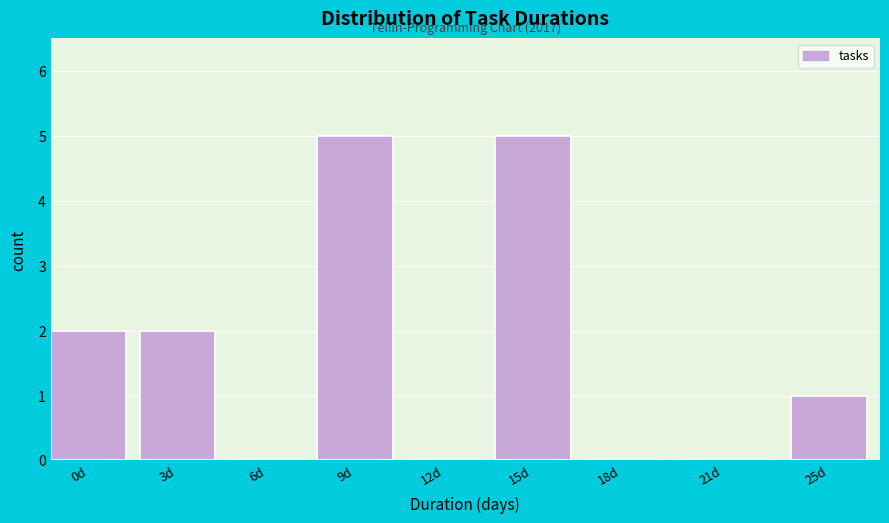

Reading right to left, extract all data points from this chart.

25d=1	21d=0	18d=0	15d=5	12d=0	9d=5	6d=0	3d=2	0d=2